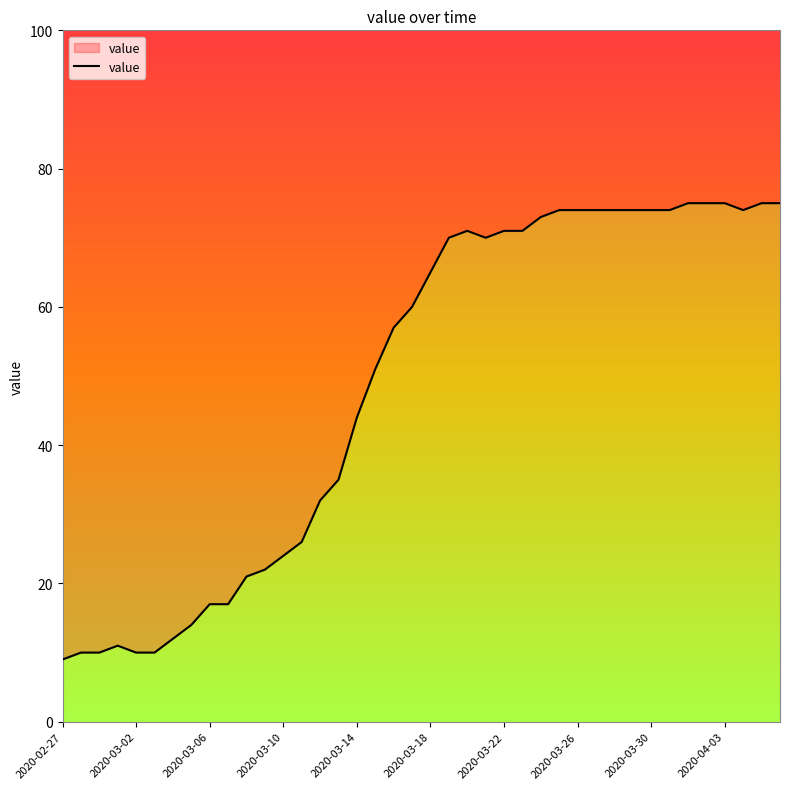

What is the sum of all values?

1950